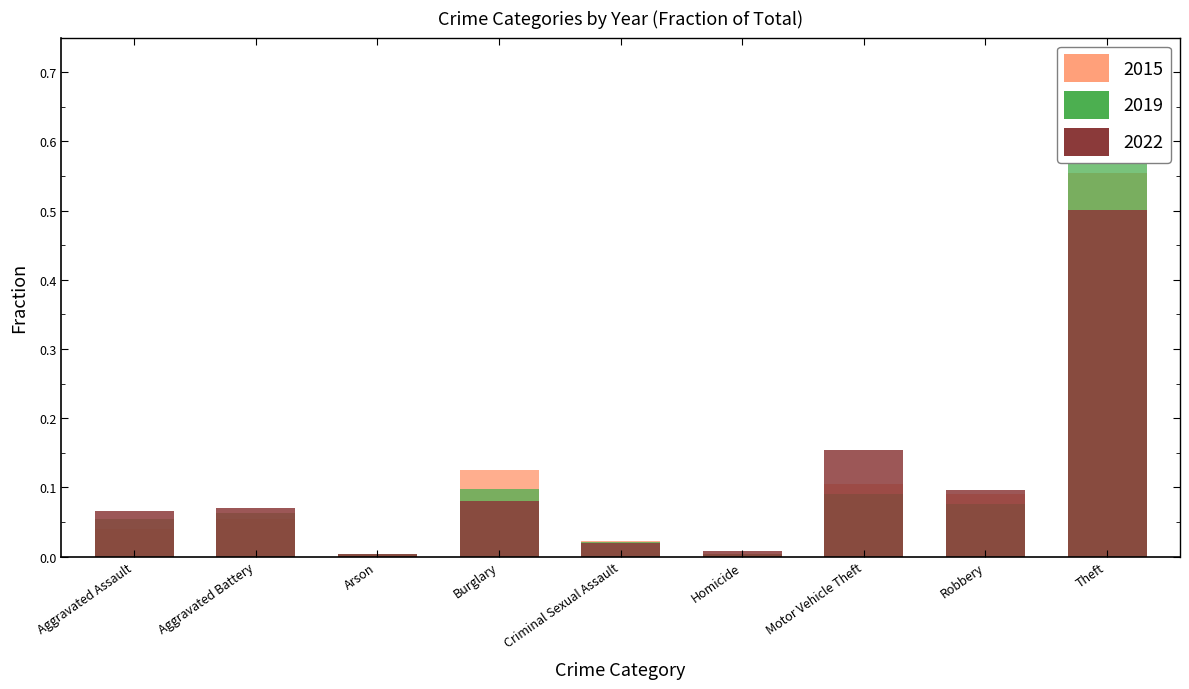

Reading left to right, what are all the values shown in this chart?

2015: Aggravated Assault=0.0	Aggravated Battery=0.1	Arson=0.0	Burglary=0.1	Criminal Sexual Assault=0.0	Homicide=0.0	Motor Vehicle Theft=0.1	Robbery=0.1	Theft=0.6
2019: Aggravated Assault=0.1	Aggravated Battery=0.1	Arson=0.0	Burglary=0.1	Criminal Sexual Assault=0.0	Homicide=0.0	Motor Vehicle Theft=0.1	Robbery=0.1	Theft=0.6
2022: Aggravated Assault=0.1	Aggravated Battery=0.1	Arson=0.0	Burglary=0.1	Criminal Sexual Assault=0.0	Homicide=0.0	Motor Vehicle Theft=0.2	Robbery=0.1	Theft=0.5